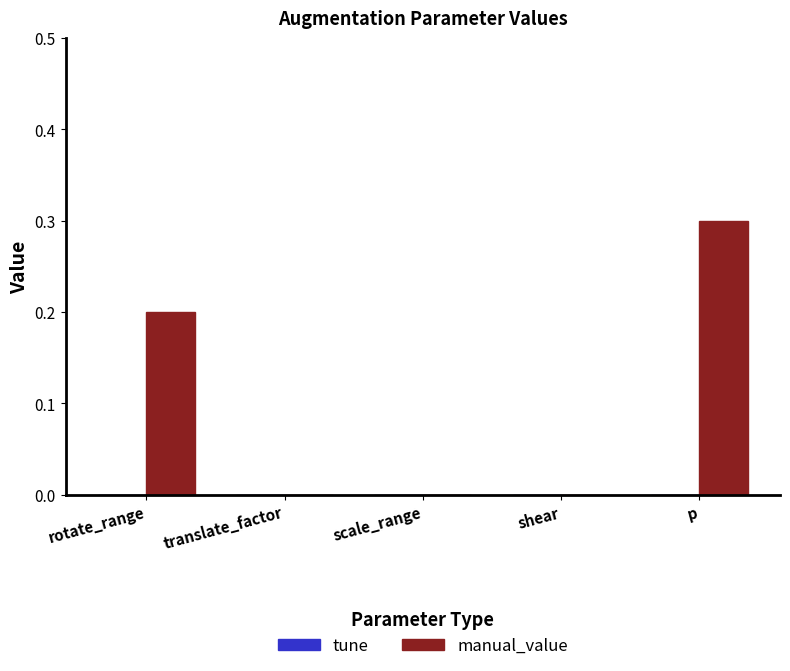

Reading left to right, extract all data points from this chart.

rotate_range=0.2	translate_factor=0.0	scale_range=0.0	shear=0.0	p=0.3